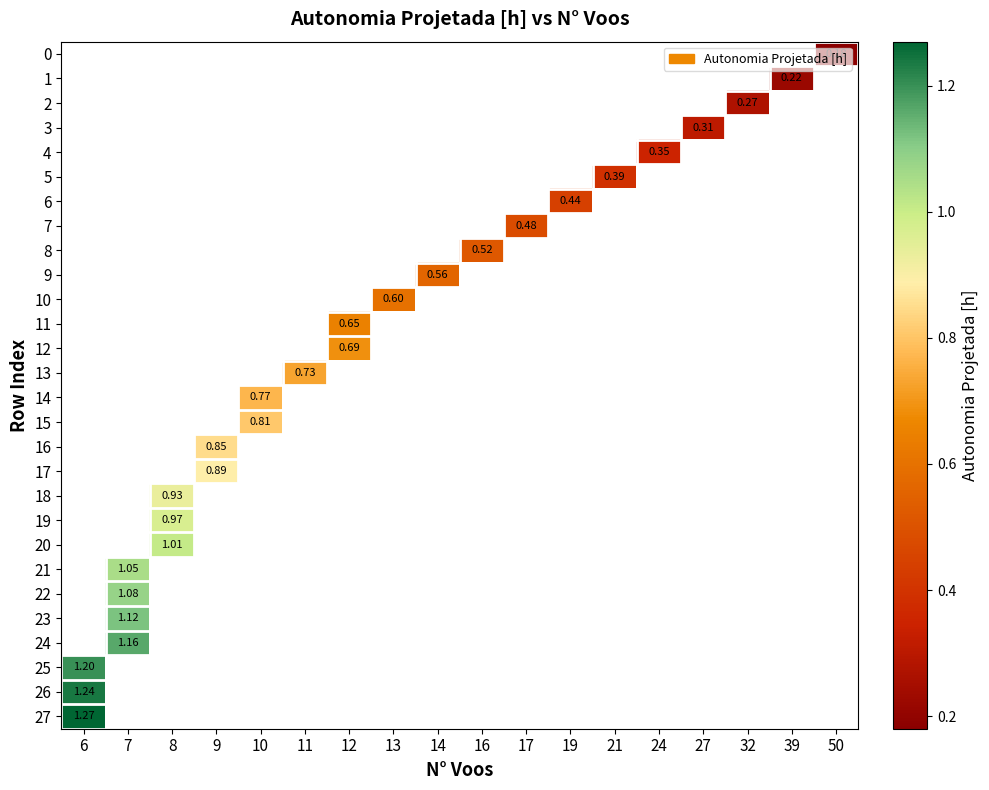

How many data points does each series have?

18